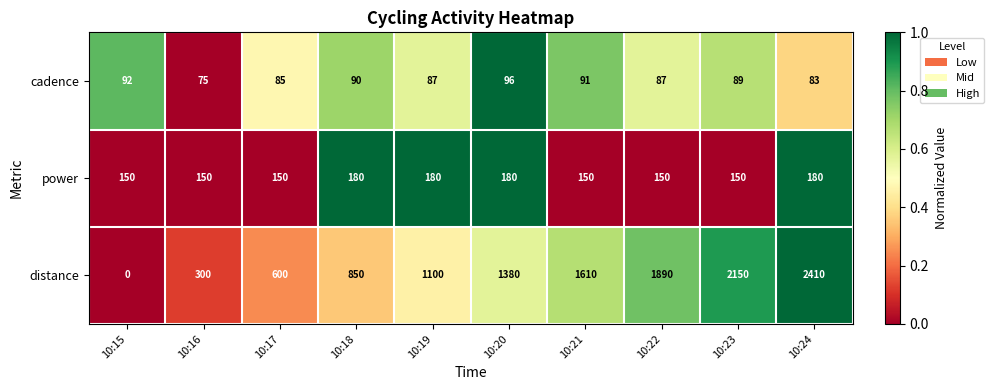

The distance series shows 672 at 10:20. True or false?

False